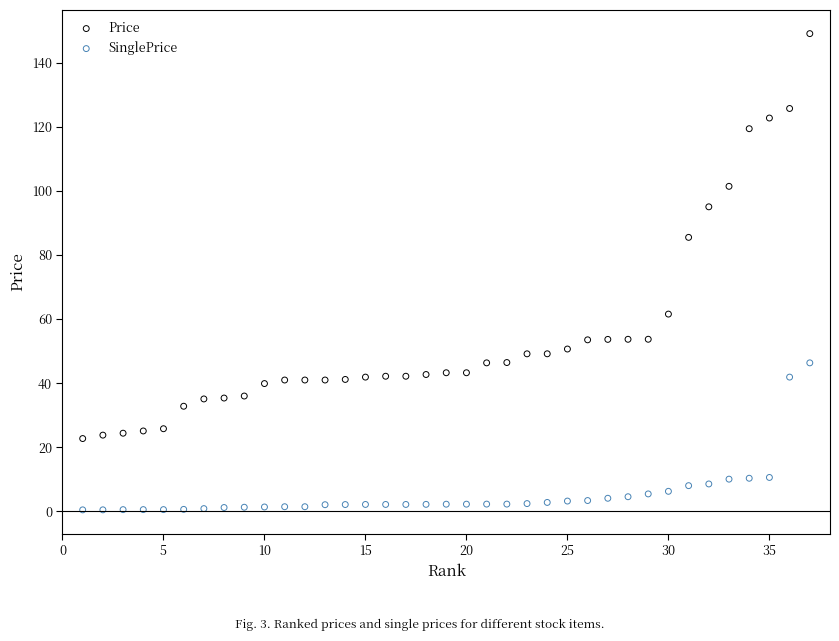

Across all data points, what is the range of Y values (max minus min)?

148.7